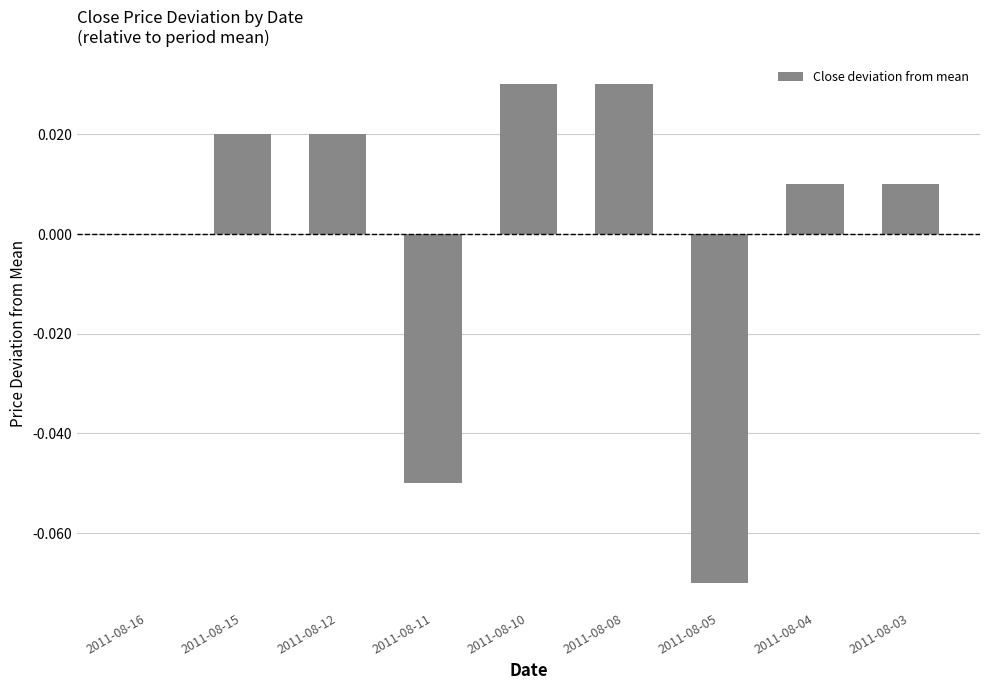

Is it true that the value at 2011-08-08 is 0.0?

True